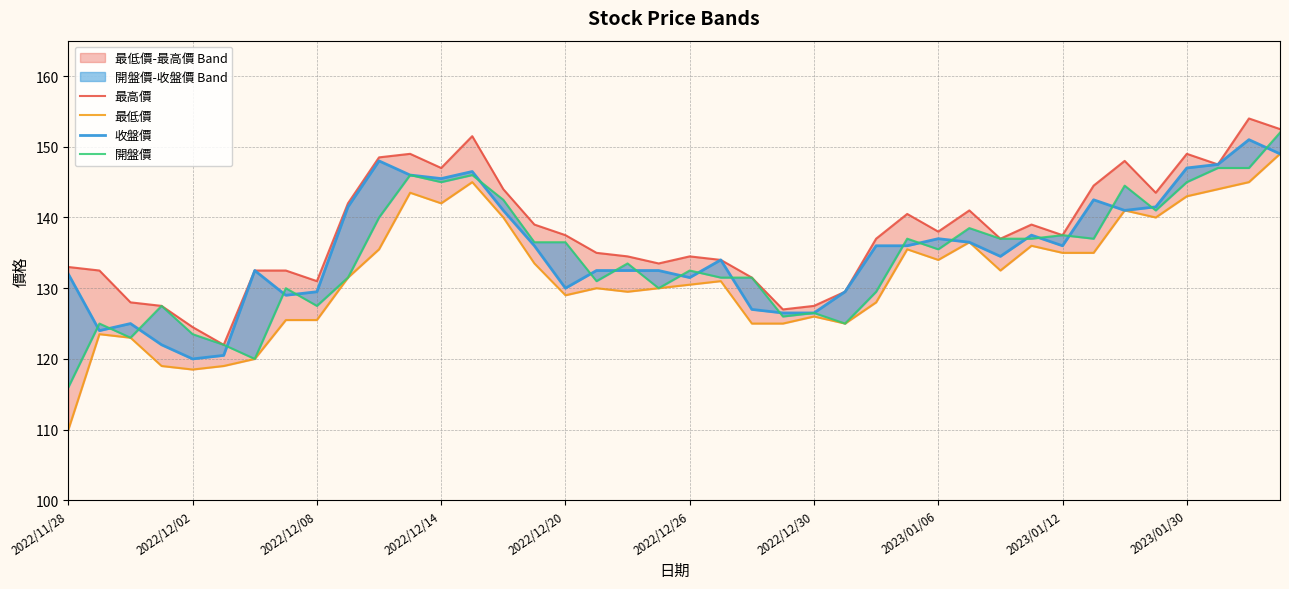

What is the highest value of the 開盤價 series?

152.0